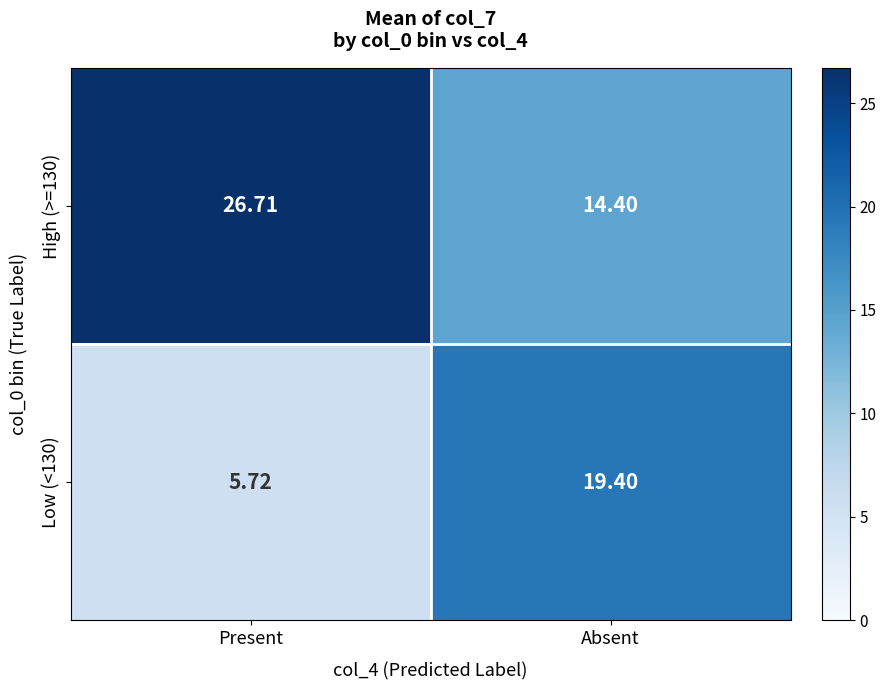

At which category is the sum across all series the highest?

Absent